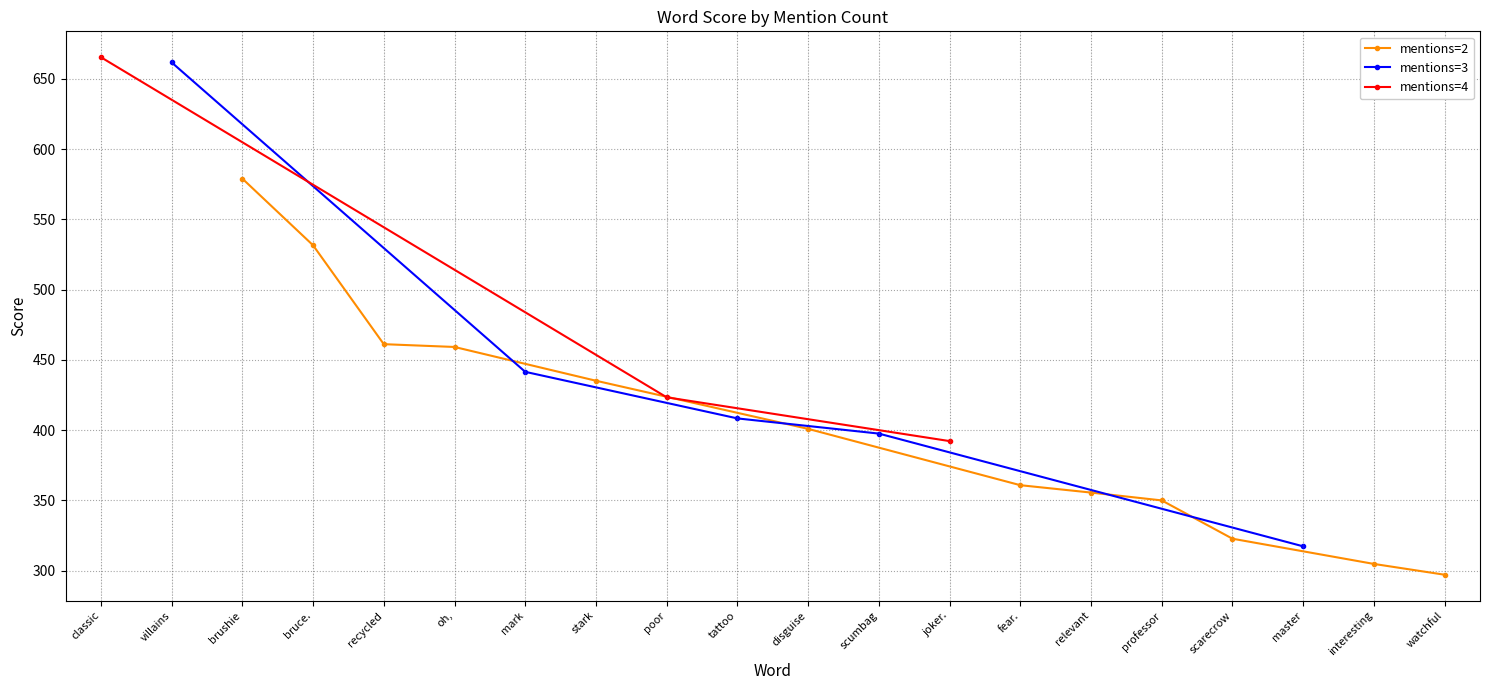

How many data points are less than 408?

10